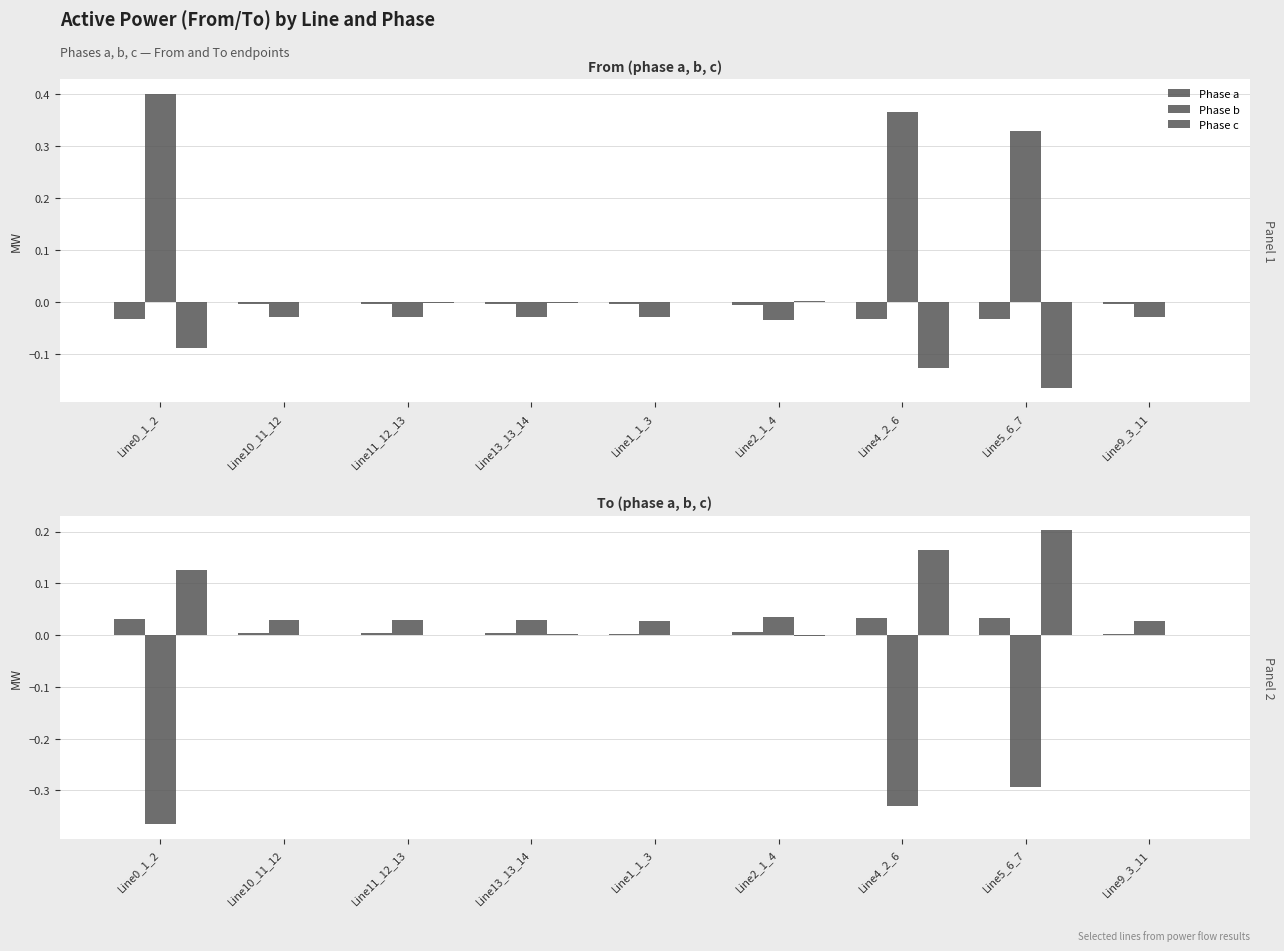

Is the value of Phase b at Line4_2_6 greater than the value of Phase a at Line1_1_3?

No